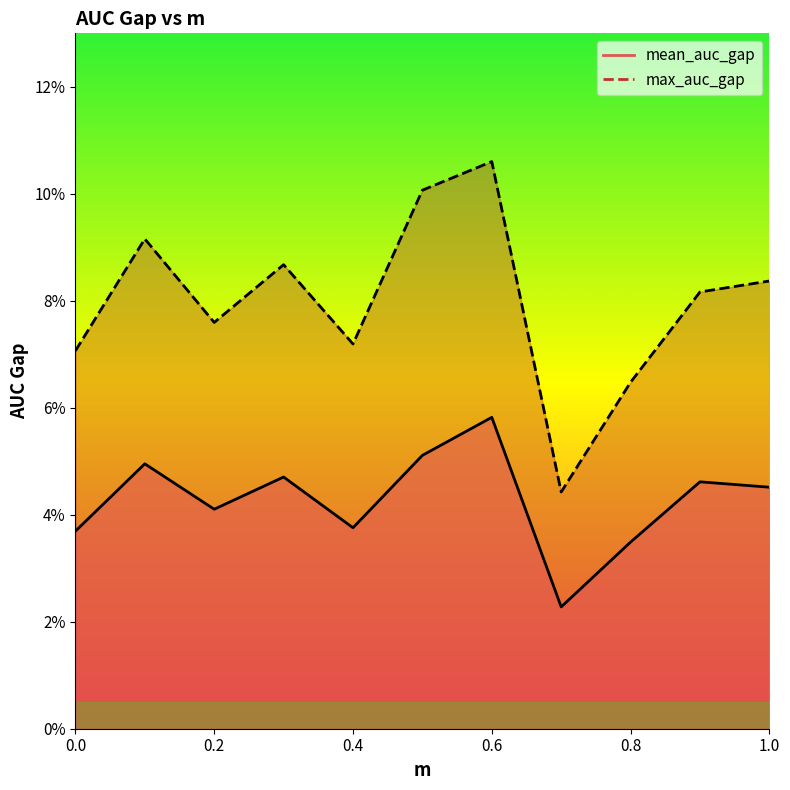

Where is the first local maximum for mean_auc_gap?

0.1